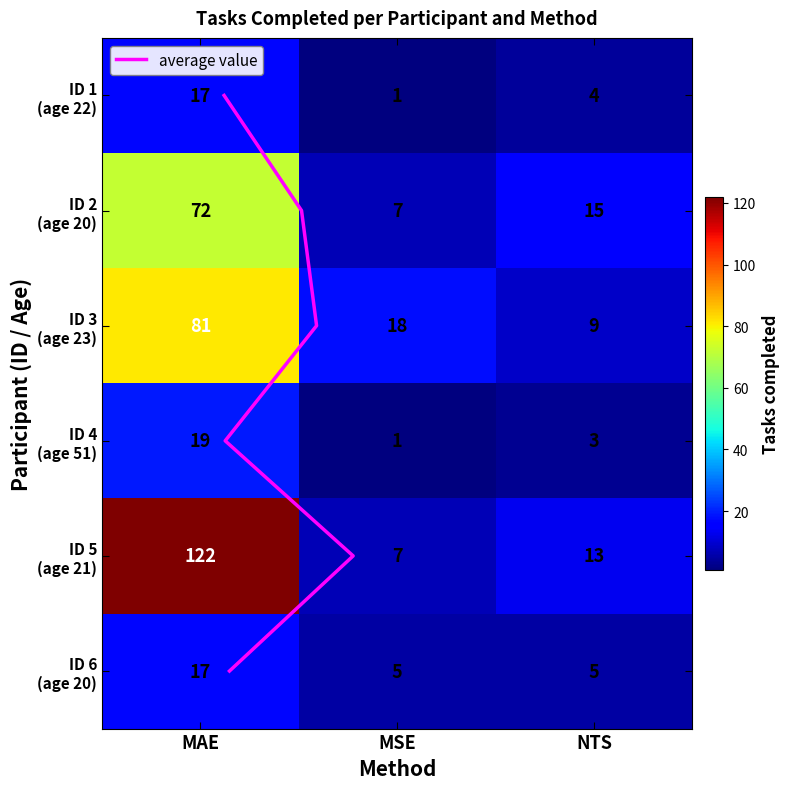

Reading left to right, what are all the values shown in this chart?

1: MAE=17	MSE=1	NTS=4
2: MAE=72	MSE=7	NTS=15
3: MAE=81	MSE=18	NTS=9
4: MAE=19	MSE=1	NTS=3
5: MAE=122	MSE=7	NTS=13
6: MAE=17	MSE=5	NTS=5